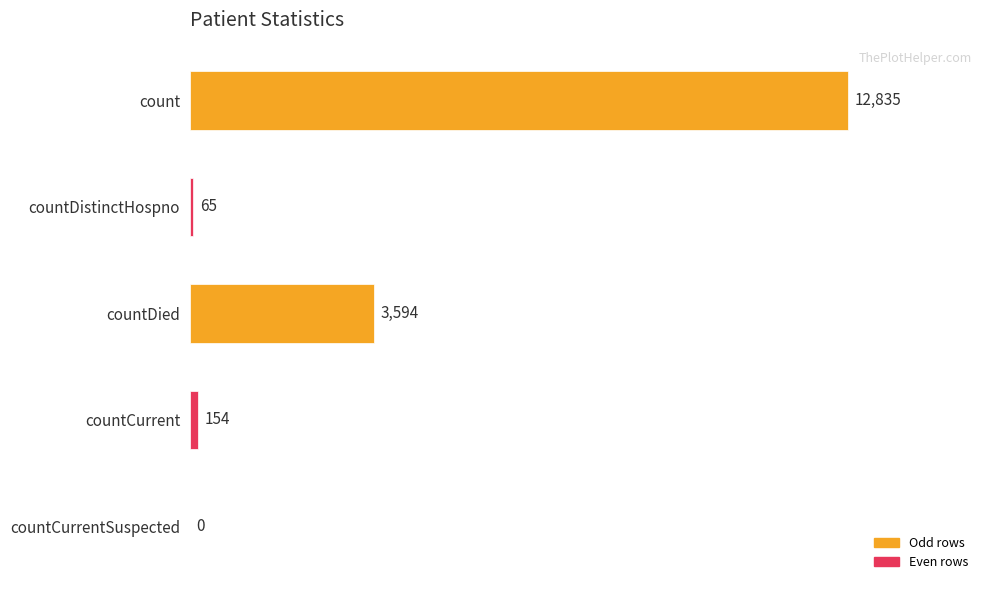

What is the sum of all values?

16648